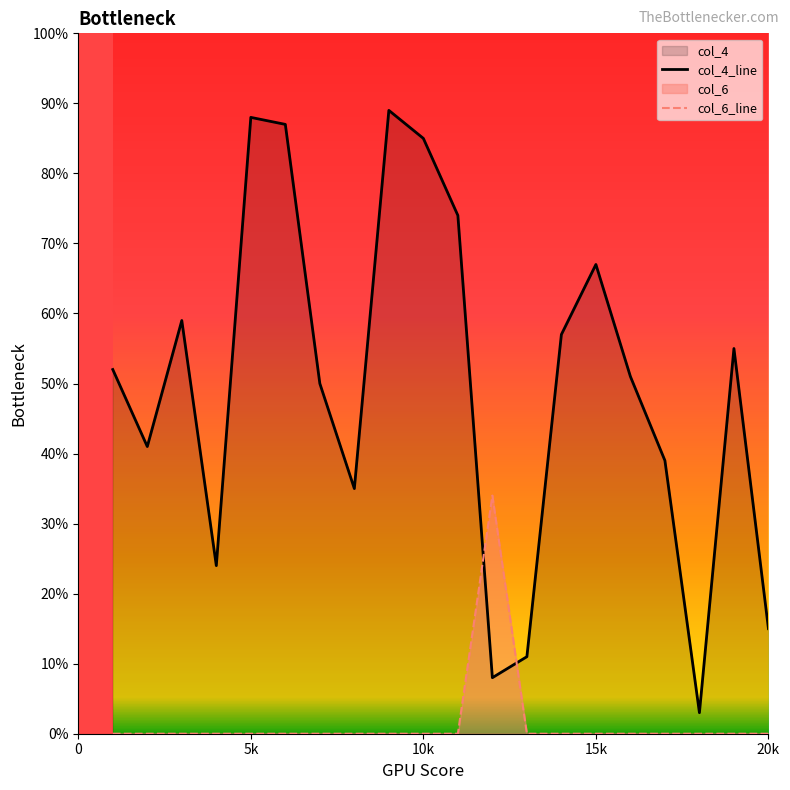

Which series has the largest total across all categories?

col_4_line